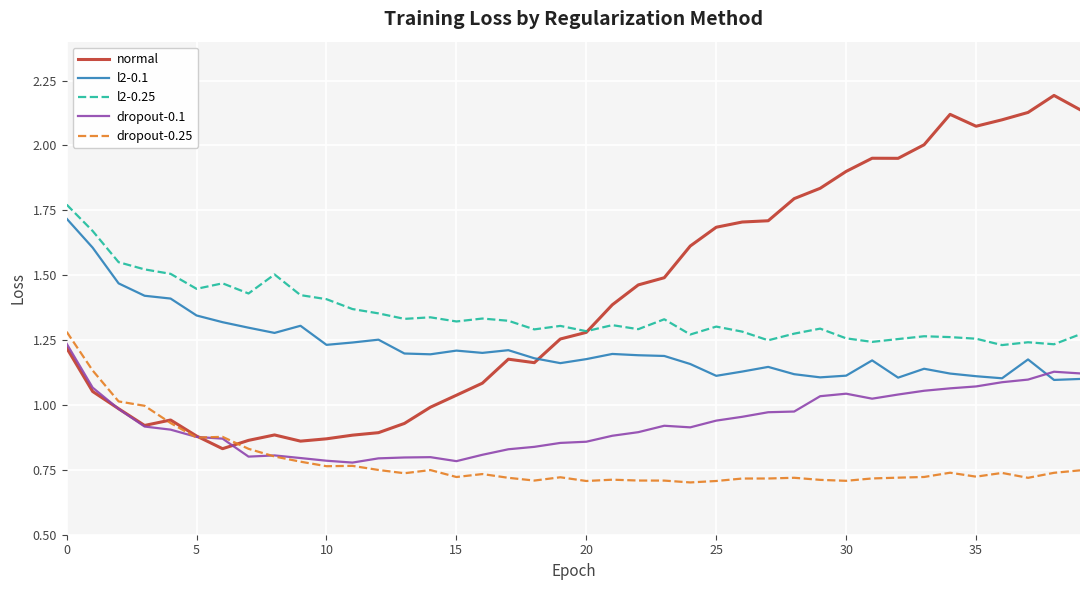

List the series in order of their peak value, lowest first.

dropout-0.1, dropout-0.25, l2-0.1, l2-0.25, normal